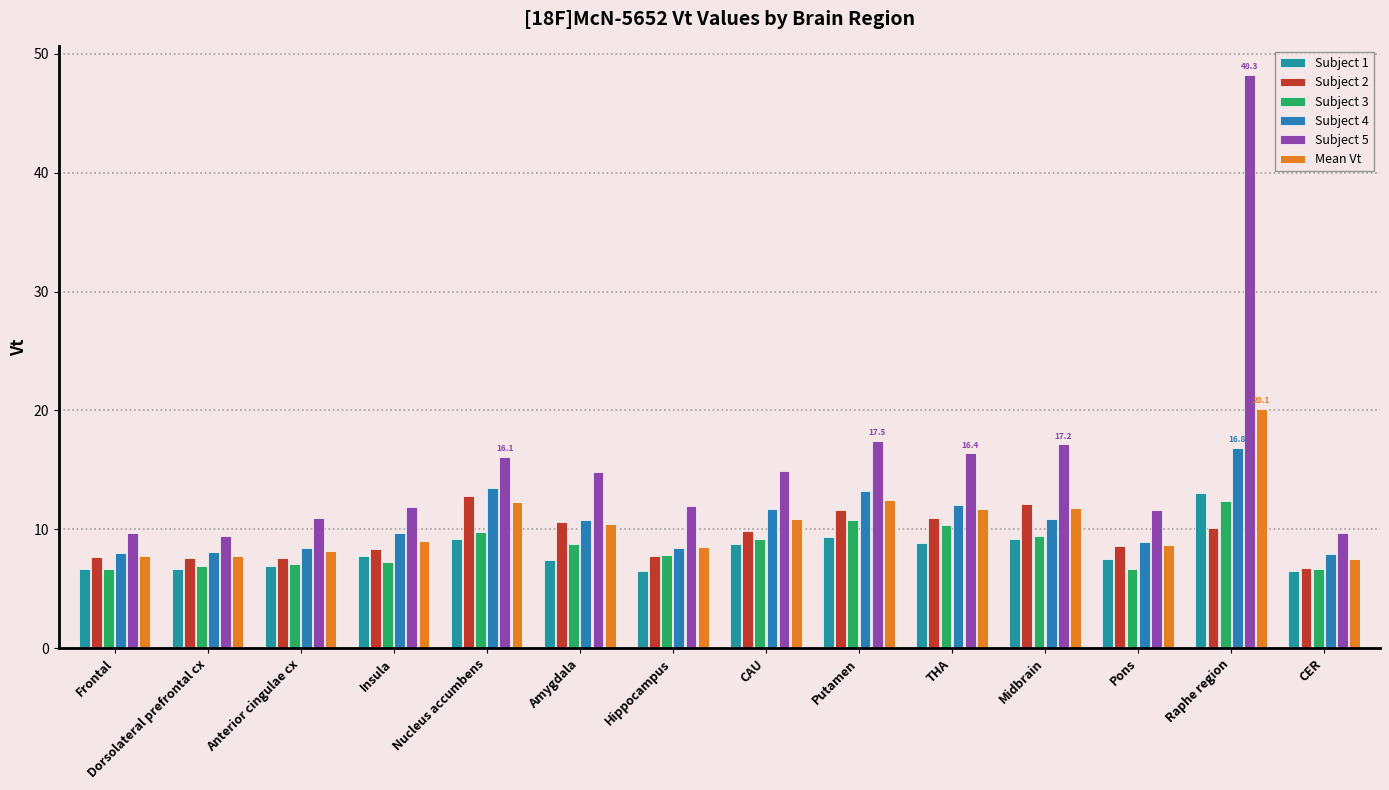

What is the smallest value displayed?

6.5